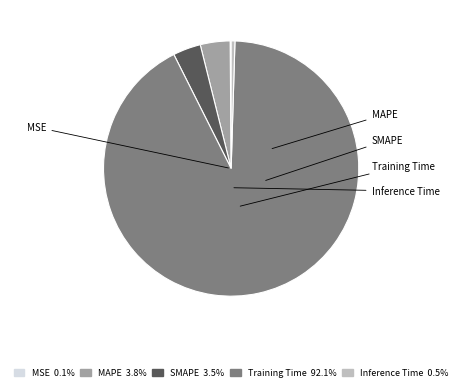

Between Inference Time and MAPE, which is larger?

MAPE